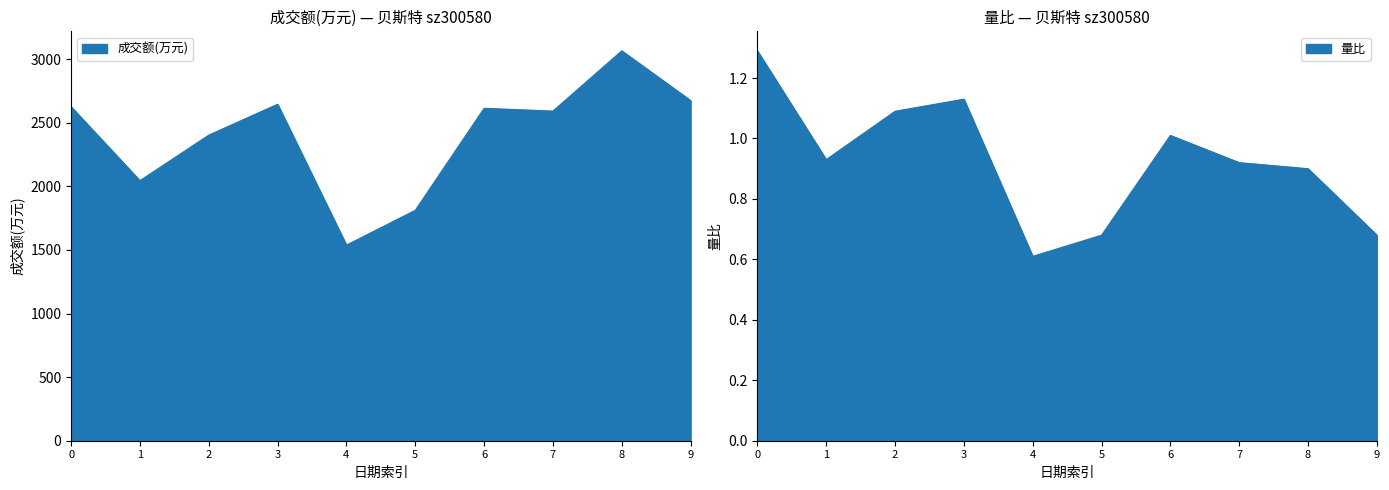

The value of 量比 at 8 is 0.6. True or false?

False